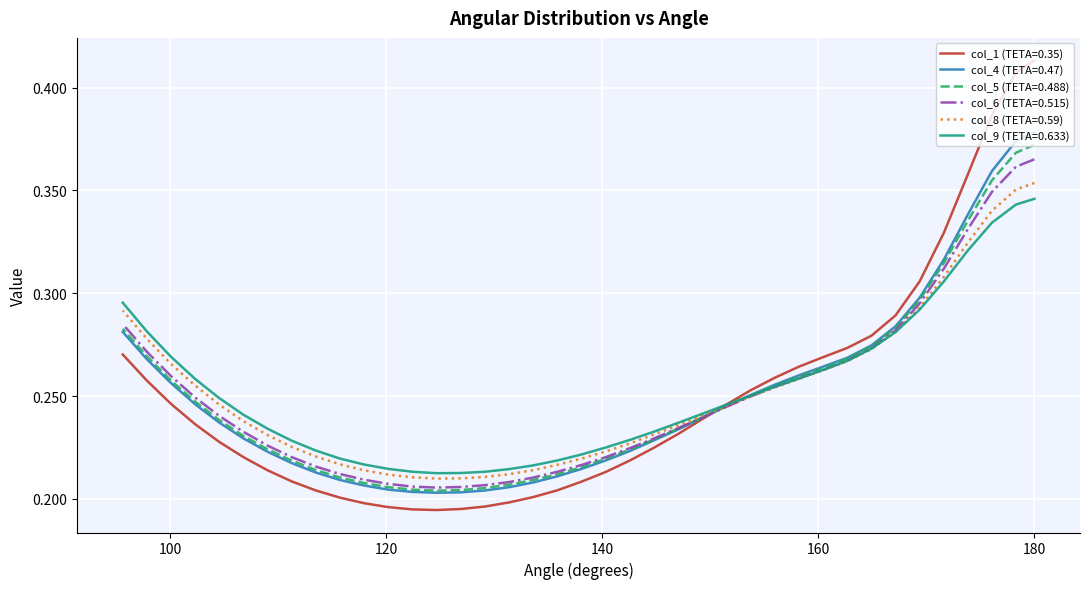

The value of col_8 (TETA=0.59) at 173.84 is 0.1. True or false?

False